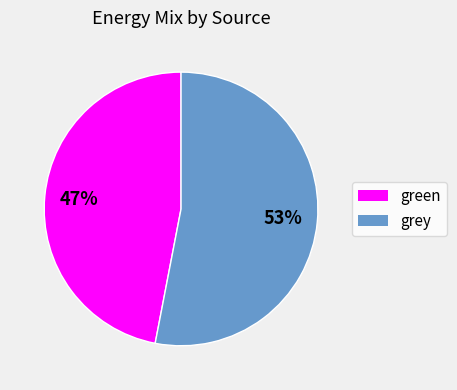

Is there any slice that represents more than half of the pie?

Yes